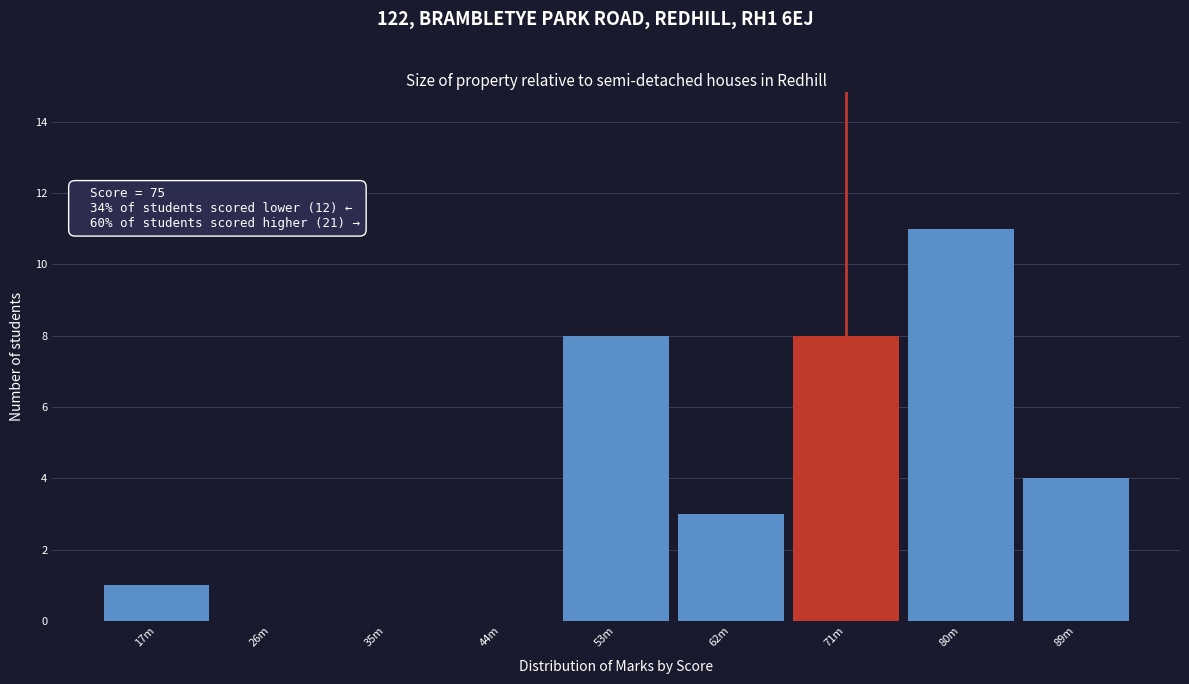

Reading right to left, transcribe all the data shown in this chart.

89m=4	80m=11	71m=8	62m=3	53m=8	44m=0	35m=0	26m=0	17m=1